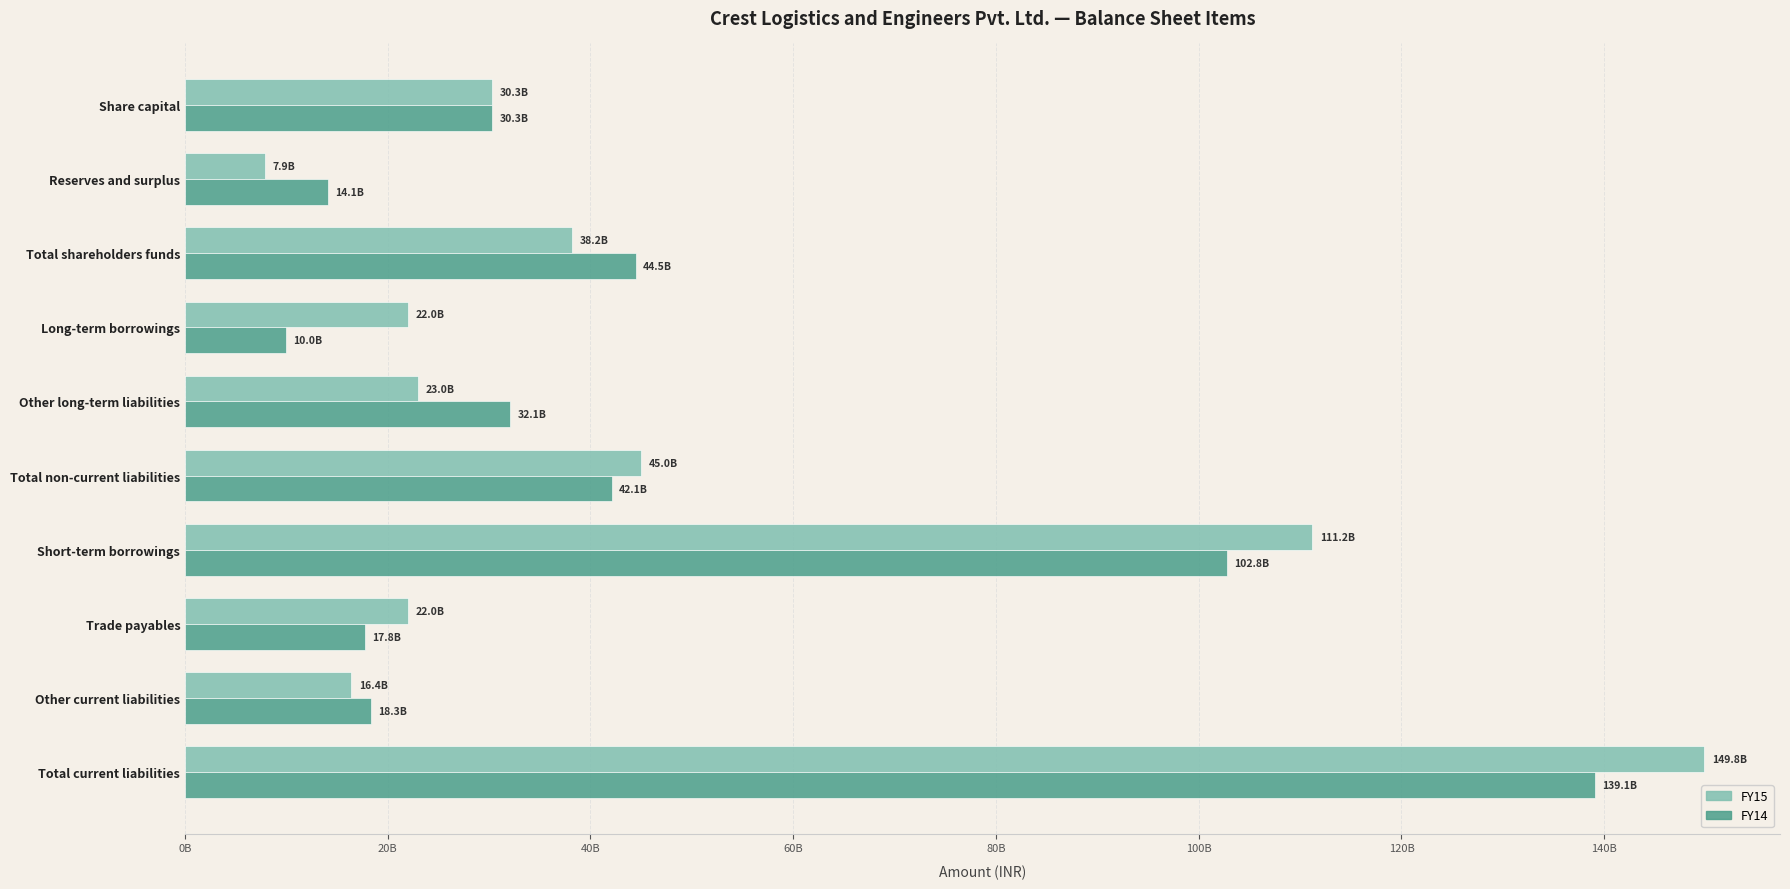

What are all the series names shown in the legend?

FY15, FY14